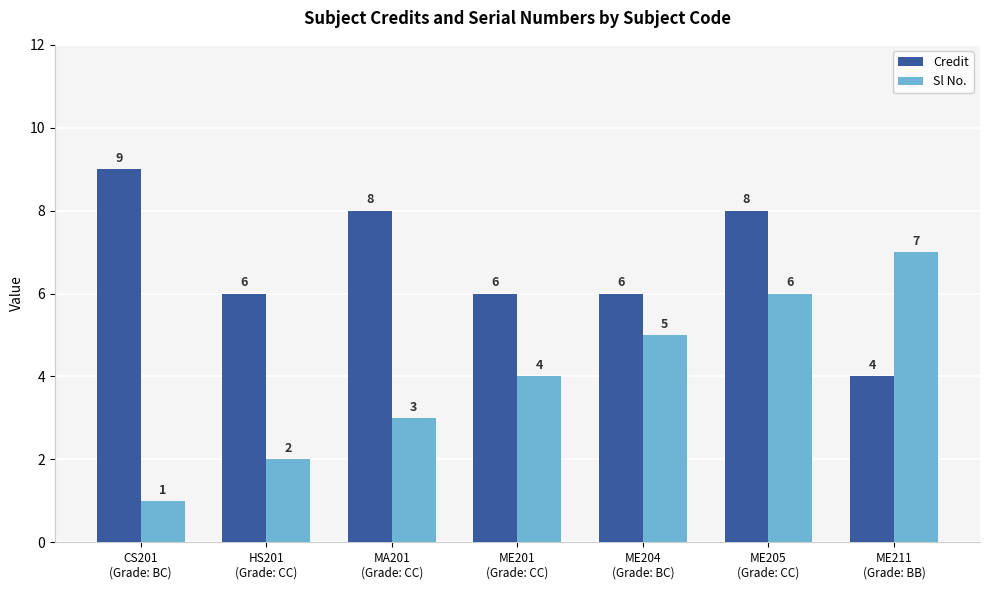

Reading left to right, transcribe all the data shown in this chart.

Credit: 9	6	8	6	6	8	4
Sl No.: 1	2	3	4	5	6	7